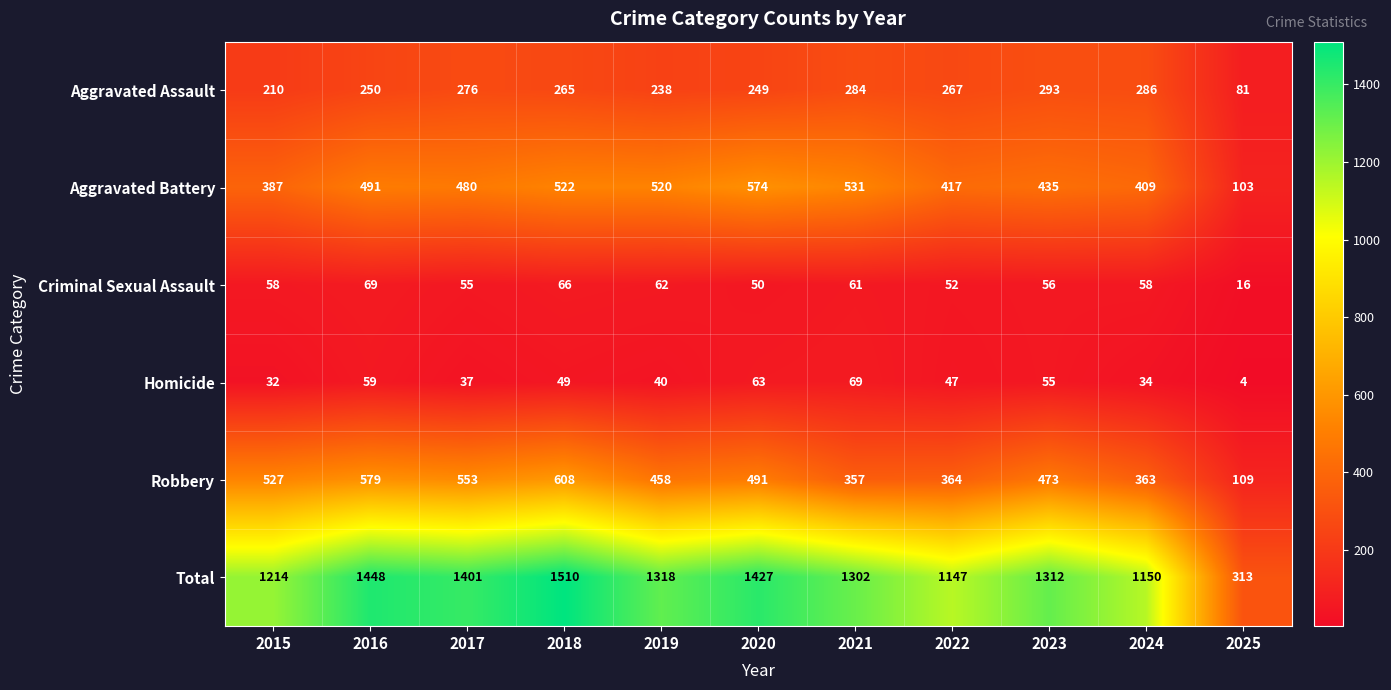

Which series has the largest total across all categories?

Total